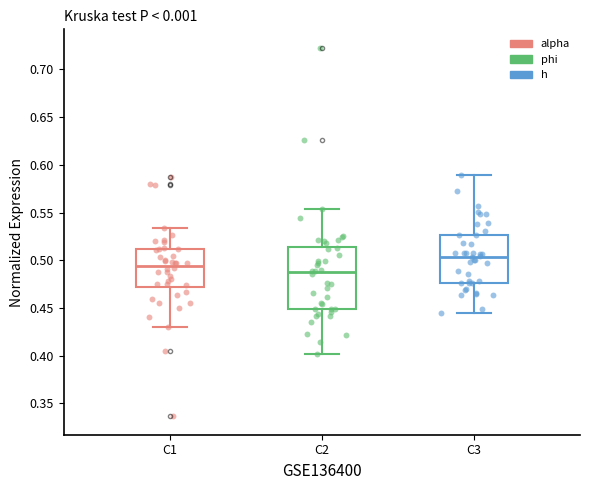

Where does the lower whisker of the box for C3 end on the y-axis? The values are not printed on the chart, so give them approximately, as read against the axis.

0.445